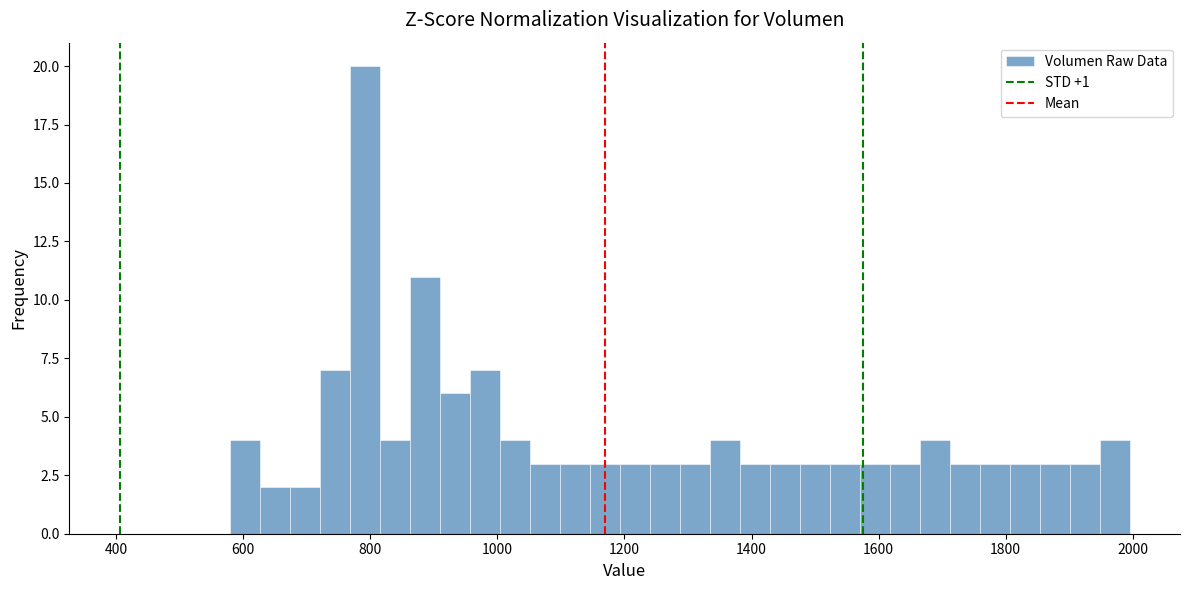

Read against the x-axis, roughly where is the centre of the tallest bar?

800